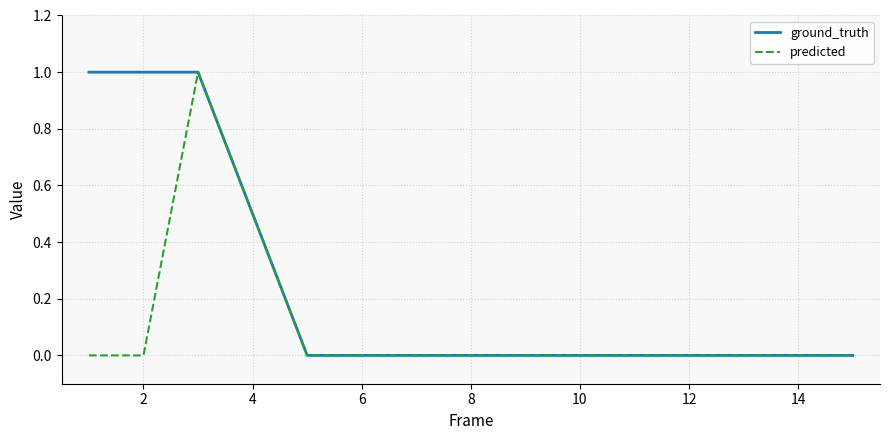

How many series are shown in this chart?

2